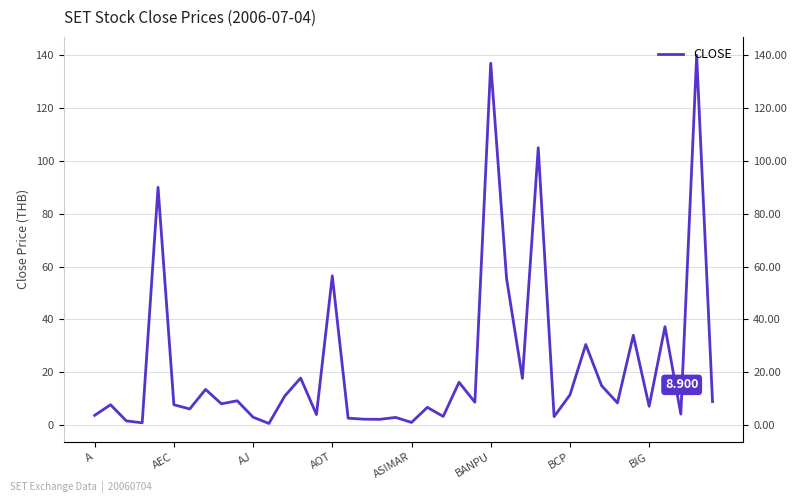

What position from the left is 38?

39